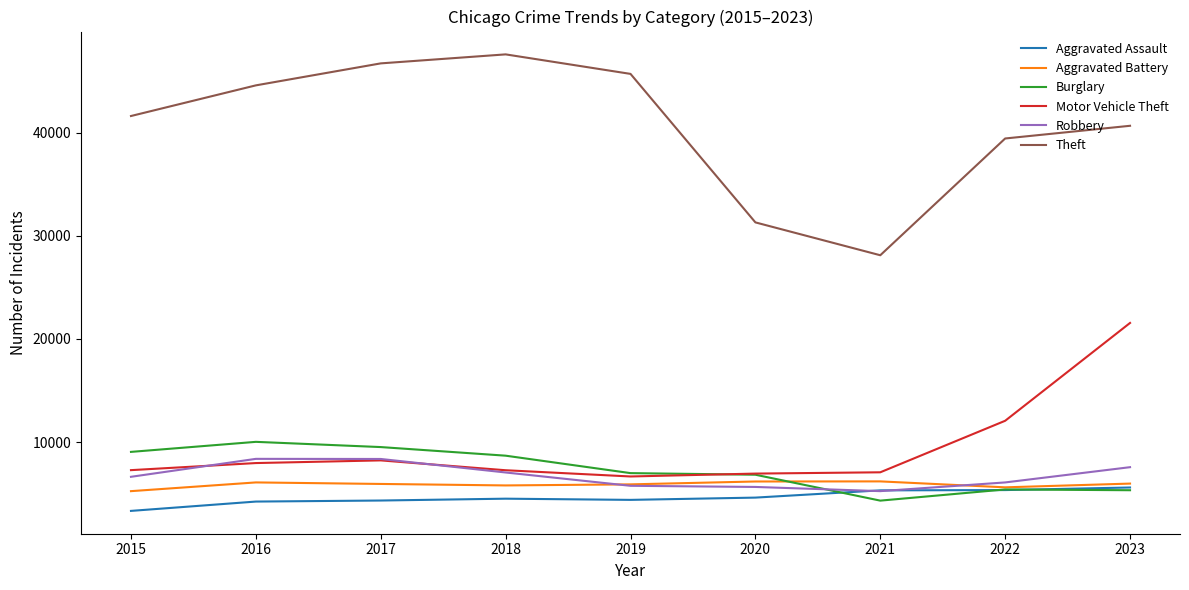

Where do Aggravated Battery and Burglary first cross each other?

2020 and 2021